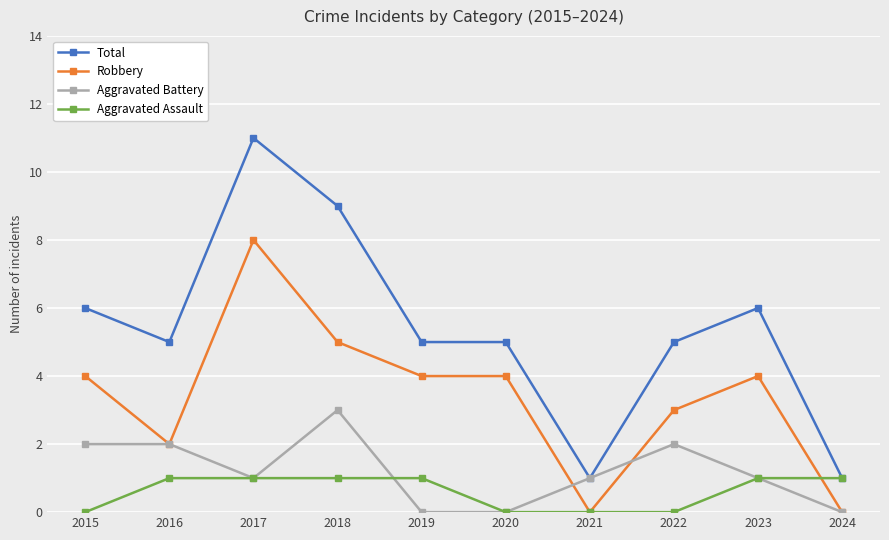

Count the Total values in the range 5 to 6.

6